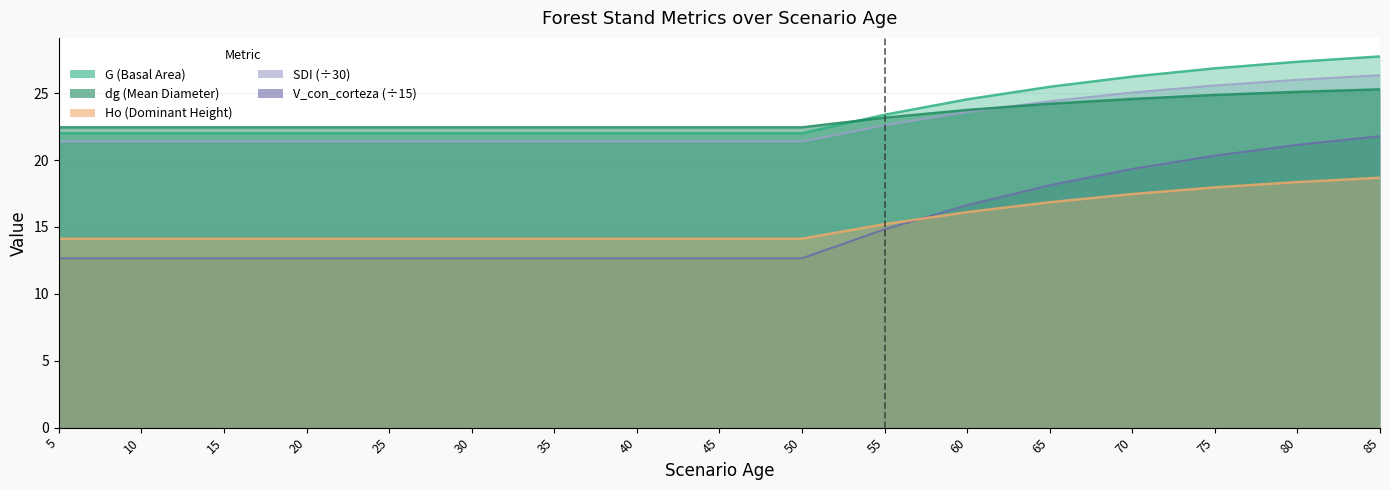

True or false: Ho and dg intersect in this chart.

False